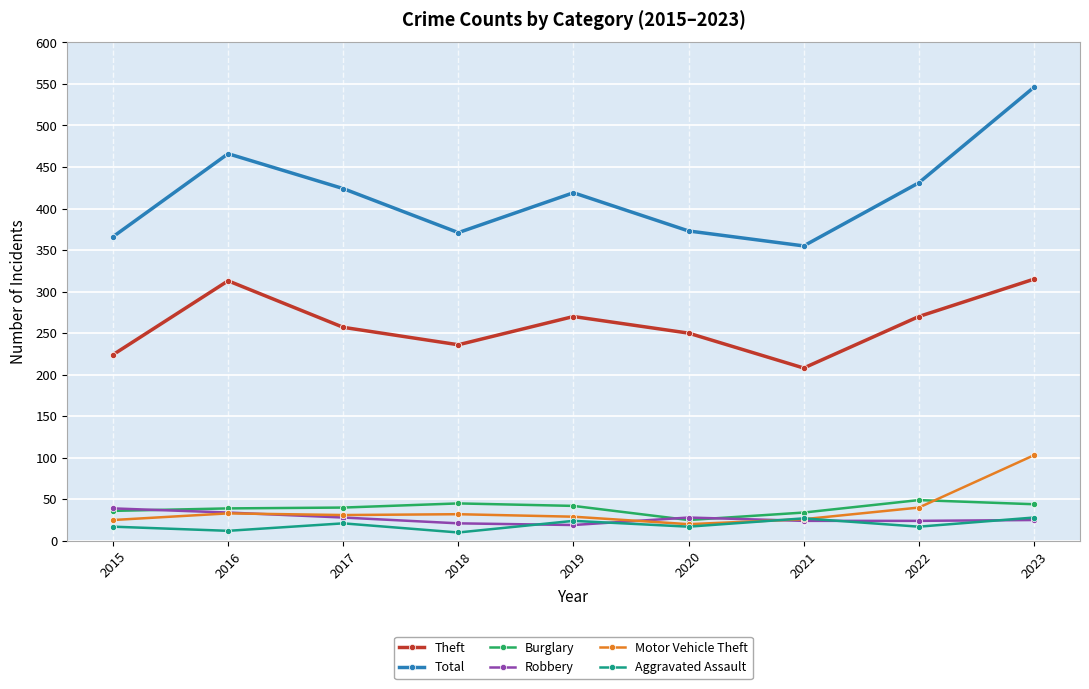

True or false: Aggravated Assault and Total intersect in this chart.

False